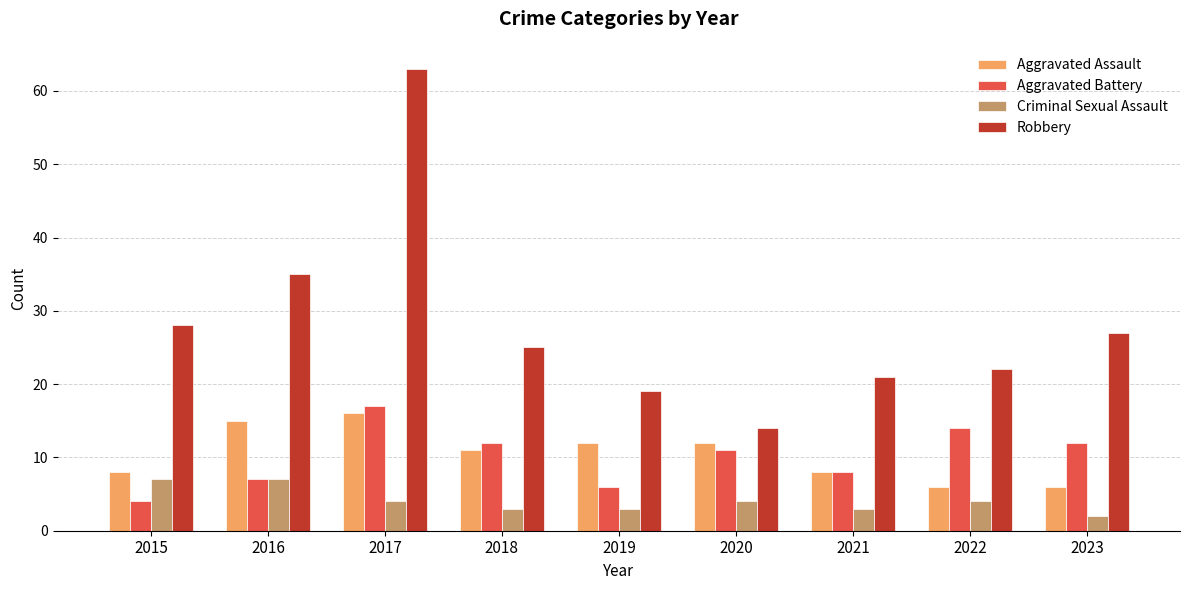

Reading right to left, what are all the values shown in this chart?

Aggravated Assault: 6	6	8	12	12	11	16	15	8
Aggravated Battery: 12	14	8	11	6	12	17	7	4
Criminal Sexual Assault: 2	4	3	4	3	3	4	7	7
Robbery: 27	22	21	14	19	25	63	35	28